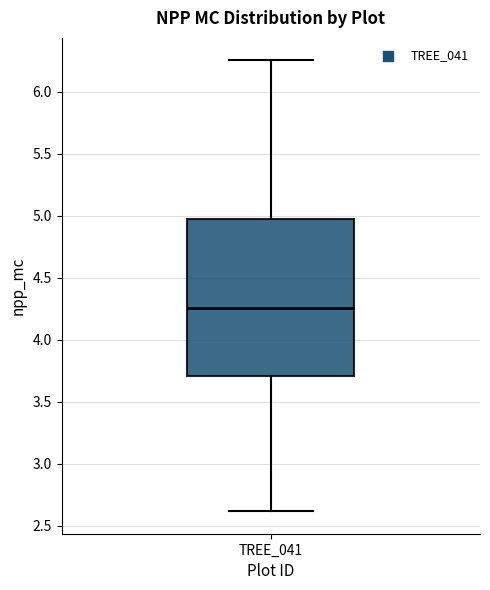

Transcribe this box plot: give where the median line is, the range the box spans, and where the two whiskers end, as read against the y-axis. The values are not printed on the chart, so give them approximately, as read against the axis.

median 4.25, box 3.70 to 4.95, whiskers 2.60 to 6.25